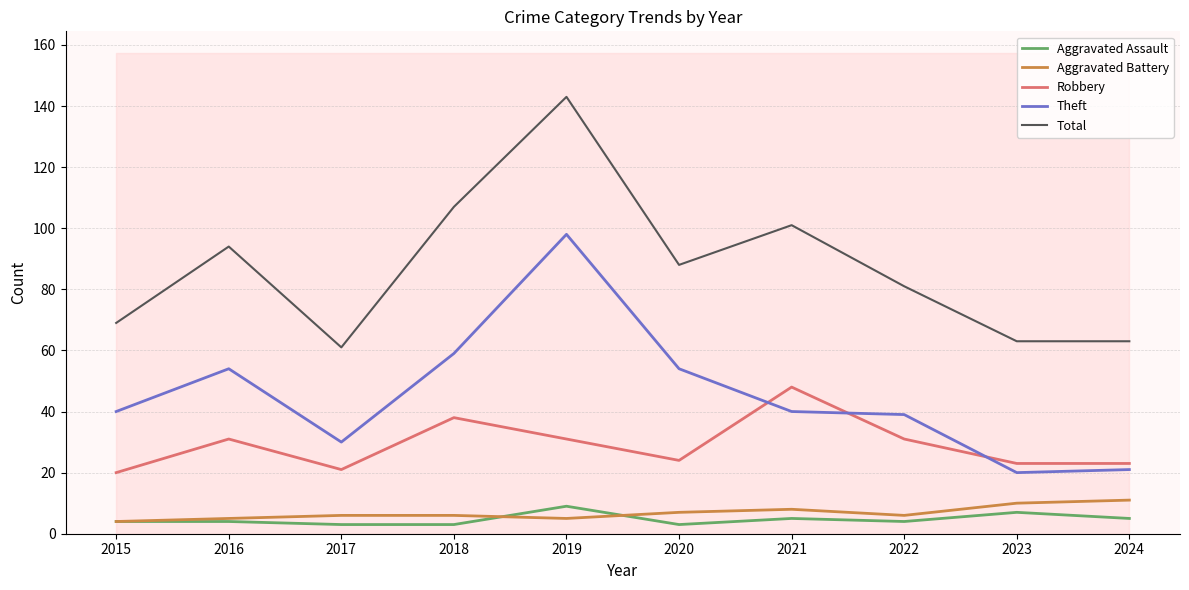

Where is the first local maximum for Aggravated Assault?

2019